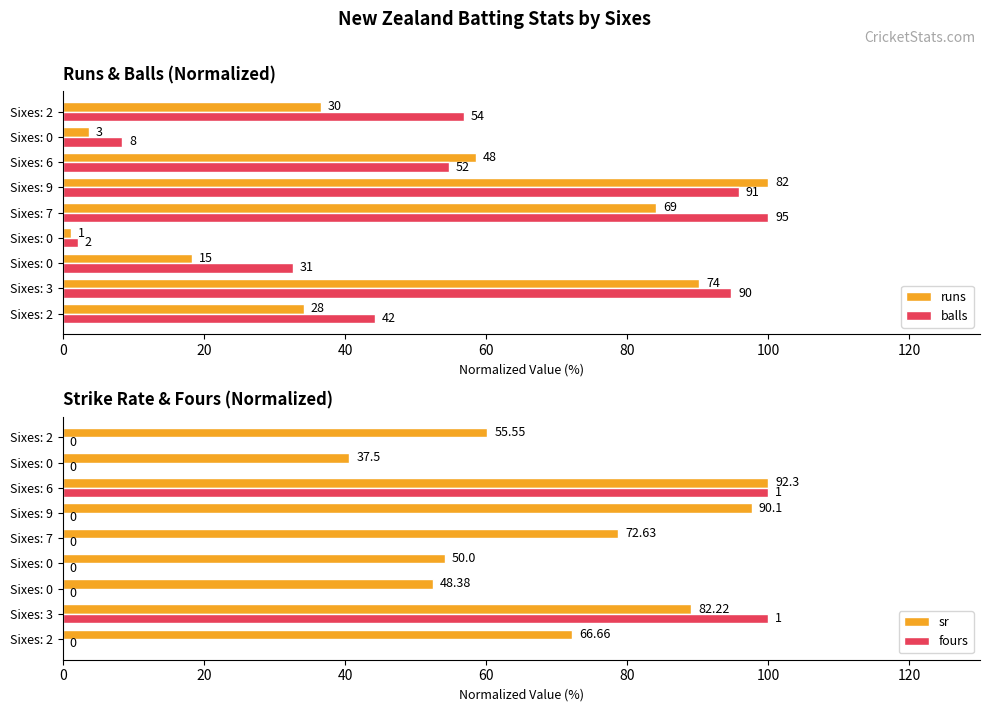

The fours series shows 33.4 at Sixes: 2. True or false?

False